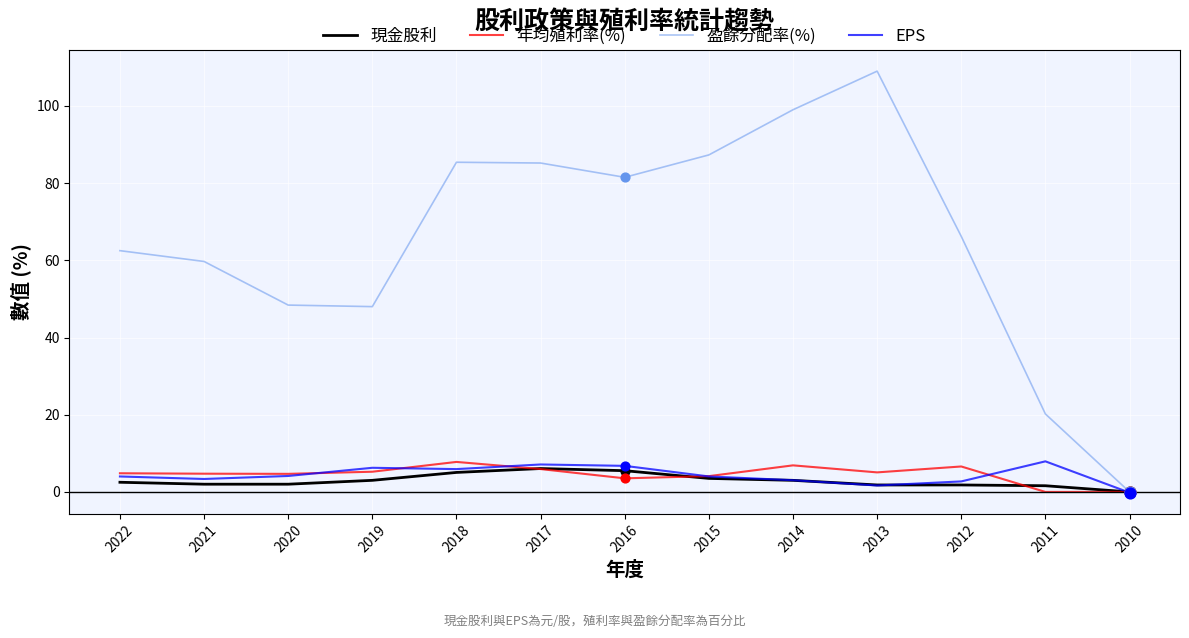

What are all the series names shown in the legend?

現金股利, 年均殖利率(%), 盈餘分配率(%), EPS